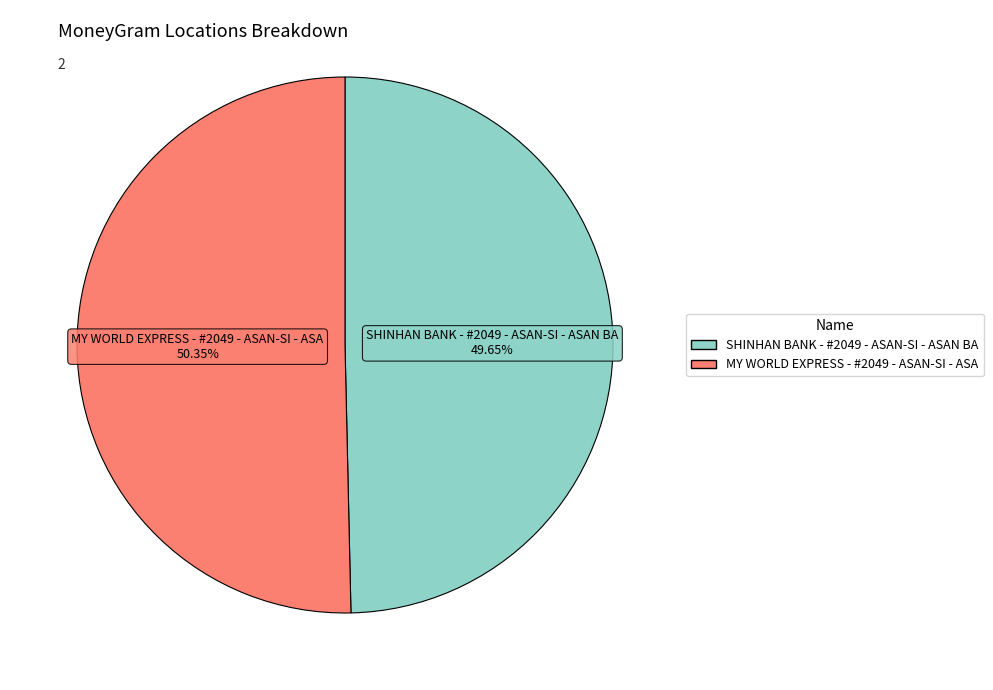

Rank the categories by value from lowest to highest.

SHINHAN BANK - #2049 - ASAN-SI - ASAN BA, MY WORLD EXPRESS - #2049 - ASAN-SI - ASA